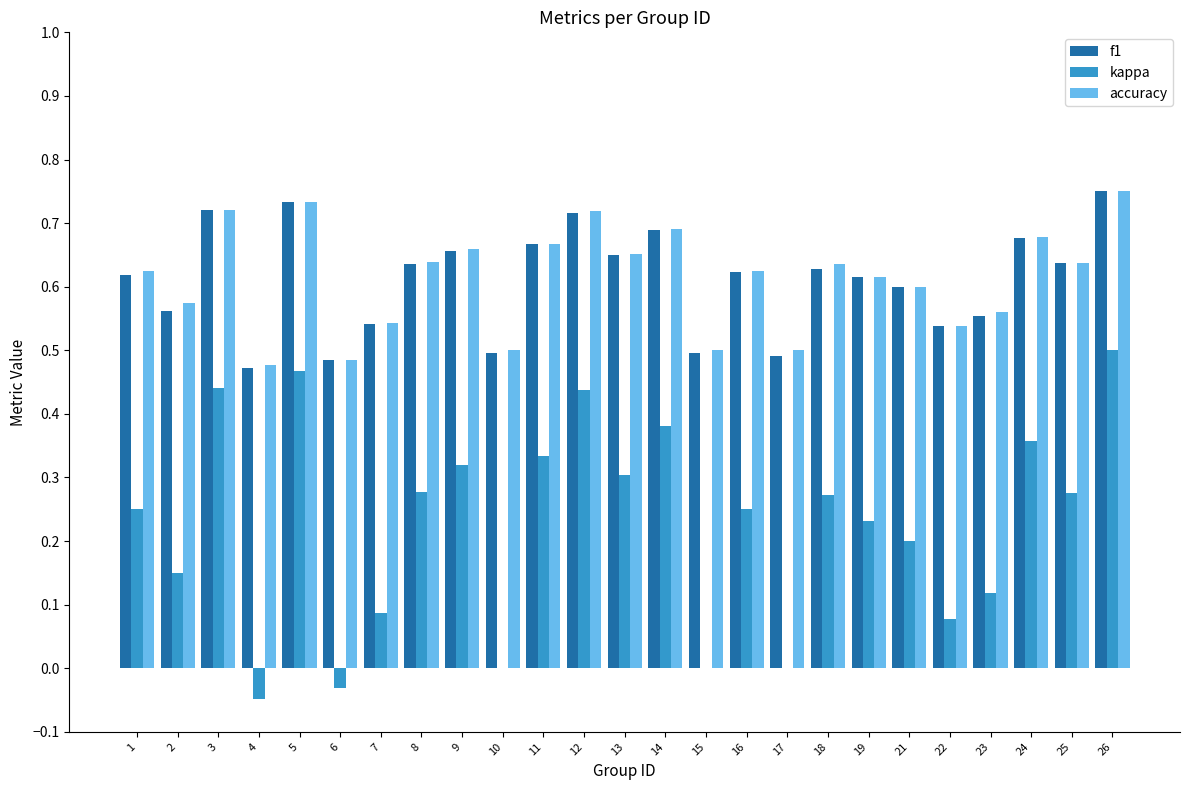

What is the sum of the f1 values at 14 and 2?

1.3